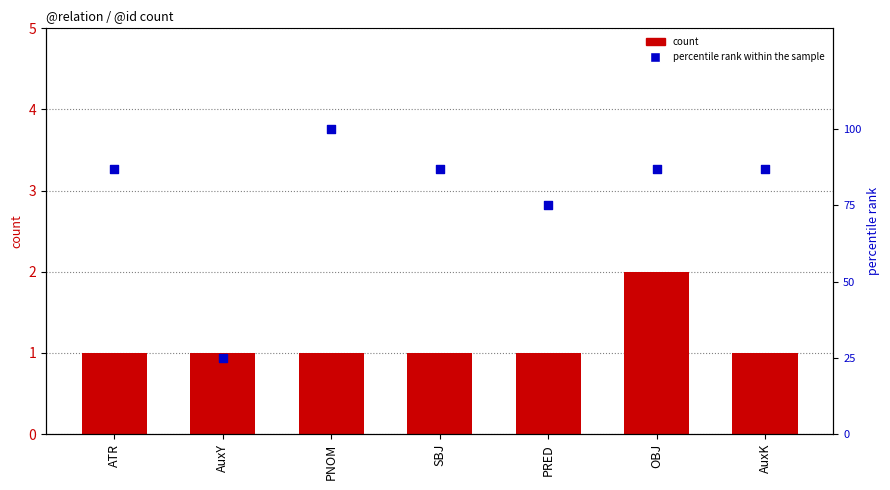

What is the total value across all series at PNOM?

101